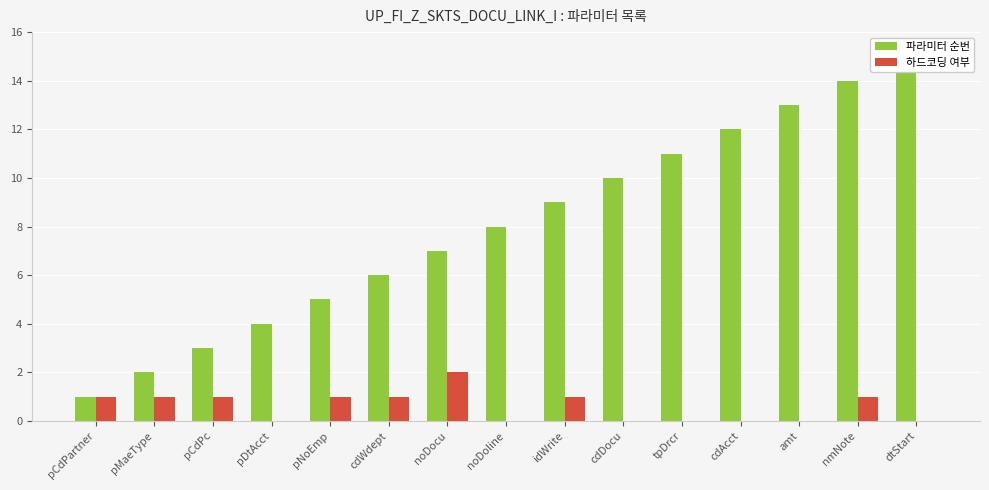

How many data points does each series have?

15